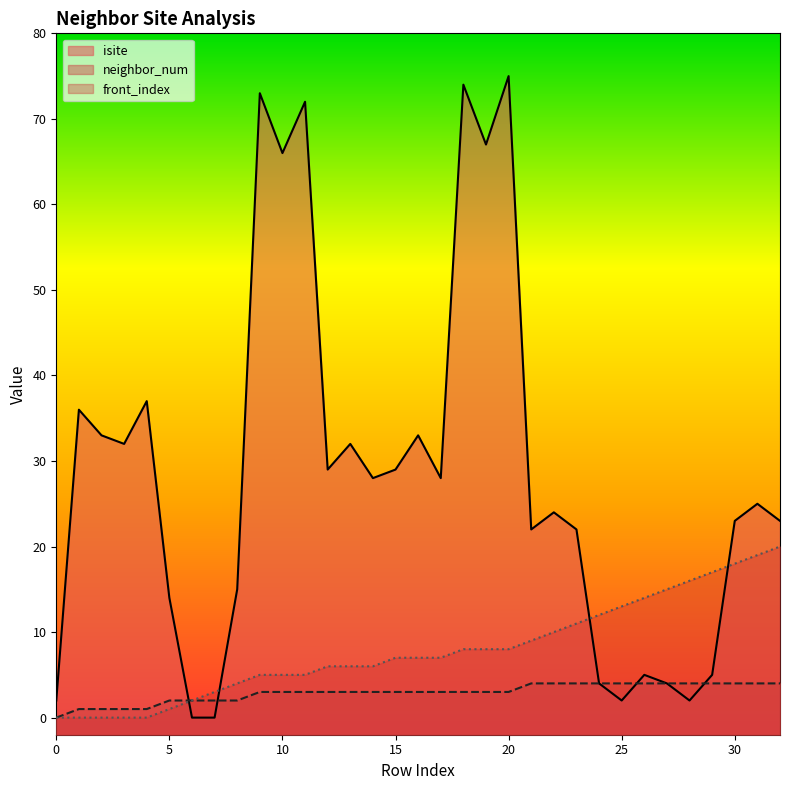

How many positive values does the front_index series have?

28